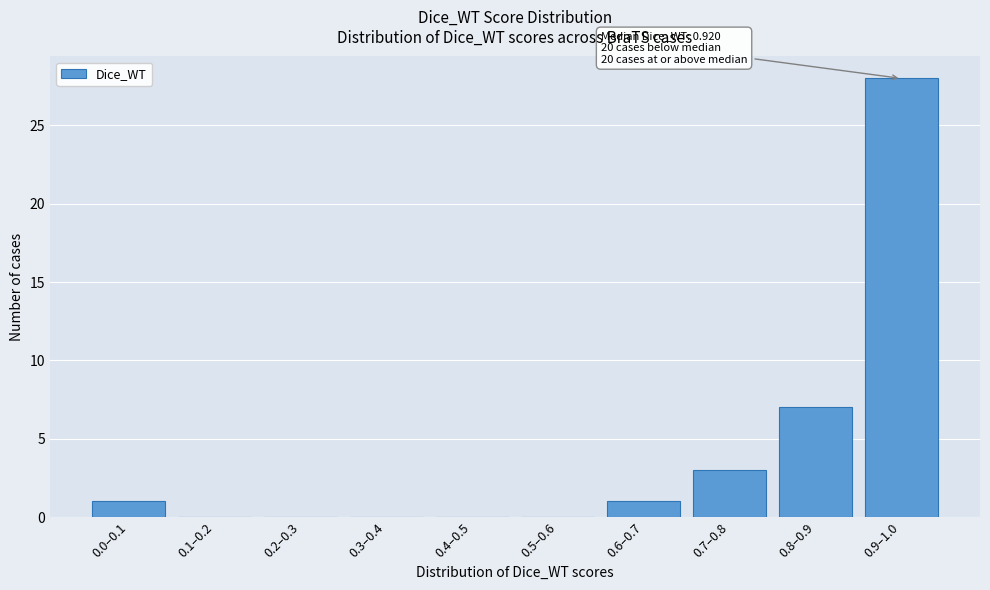

Reading left to right, list all the values displayed in this chart.

0.0–0.1=1	0.1–0.2=0	0.2–0.3=0	0.3–0.4=0	0.4–0.5=0	0.5–0.6=0	0.6–0.7=1	0.7–0.8=3	0.8–0.9=7	0.9–1.0=28